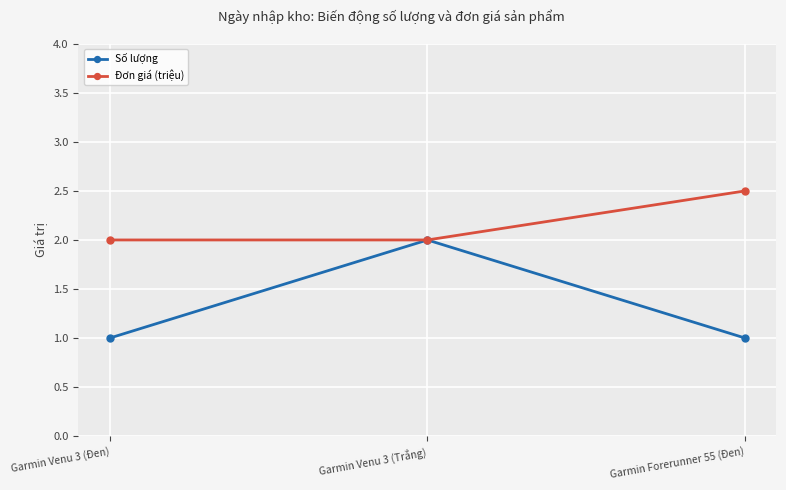

List the series in order of their overall mean, highest first.

Đơn giá (triệu), Số lượng